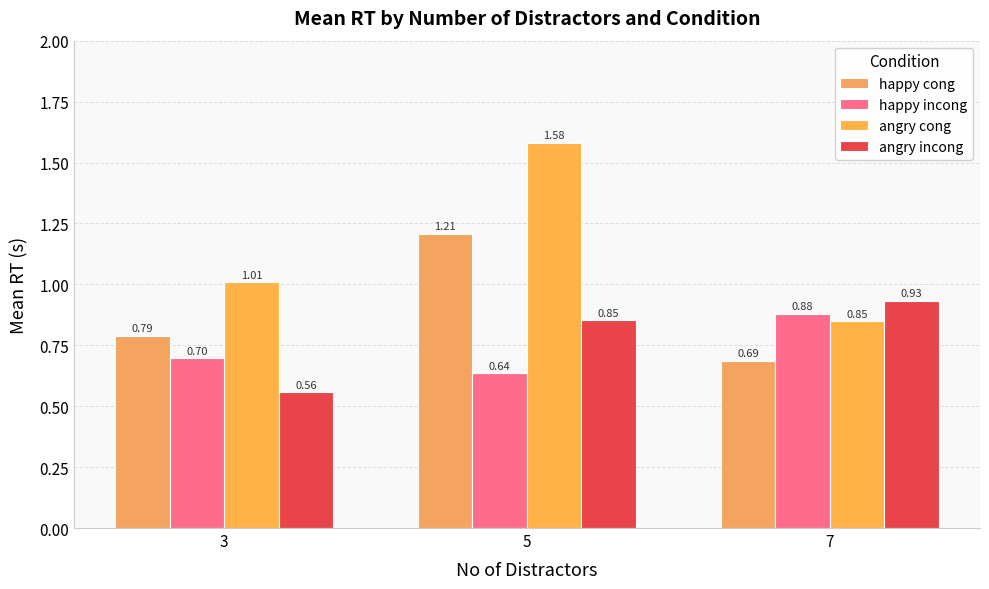

What is the average value of the happy incong series?

0.7